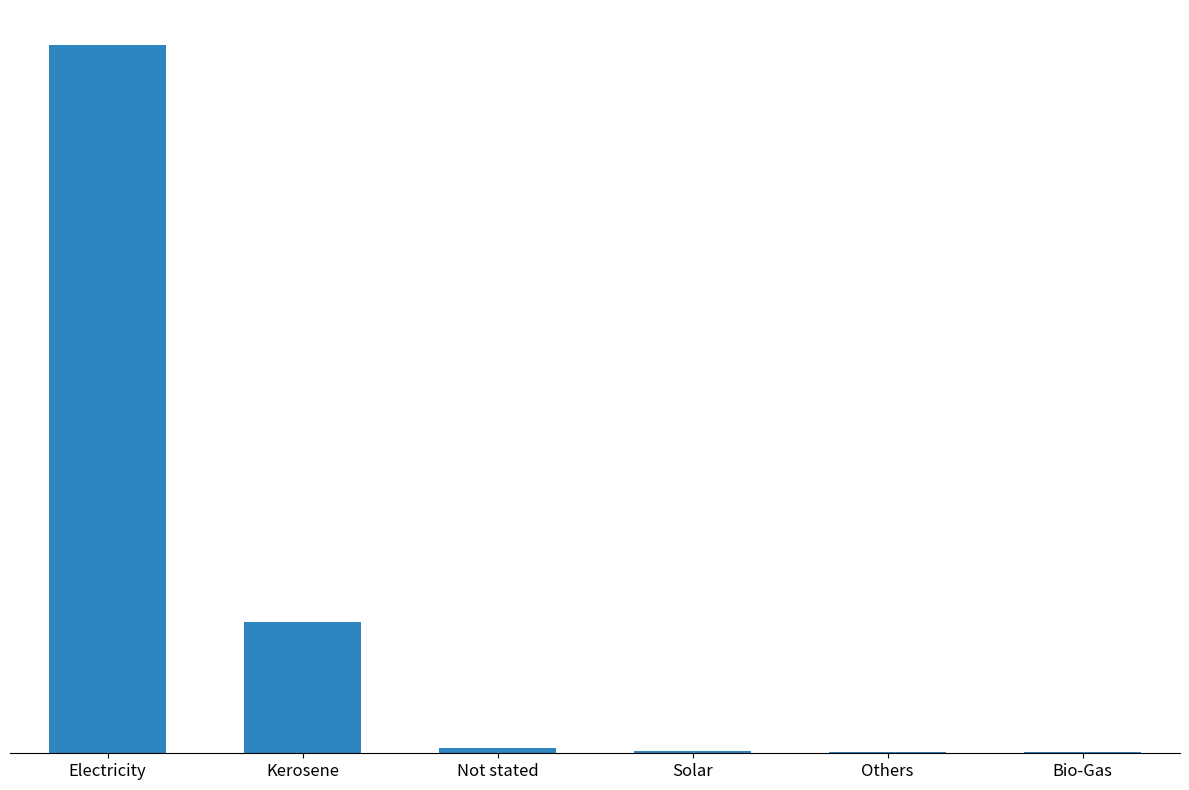

Is it true that the value at Others is 17?

True